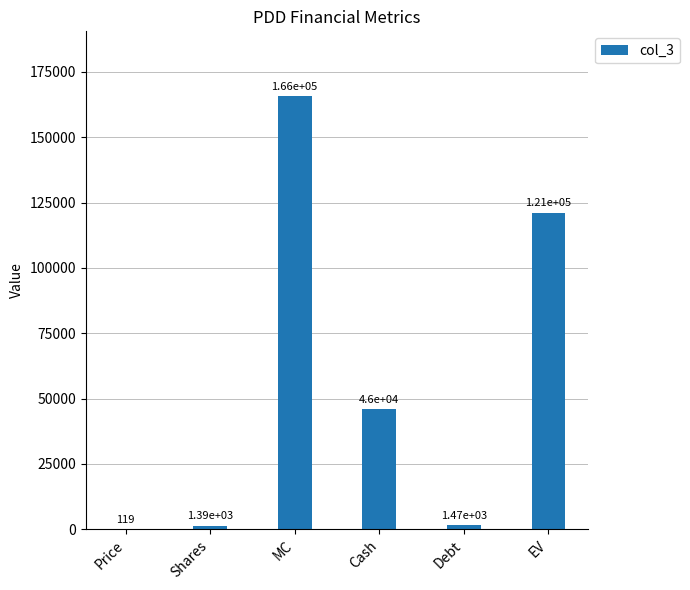

Which category has the highest value across all series?

MC